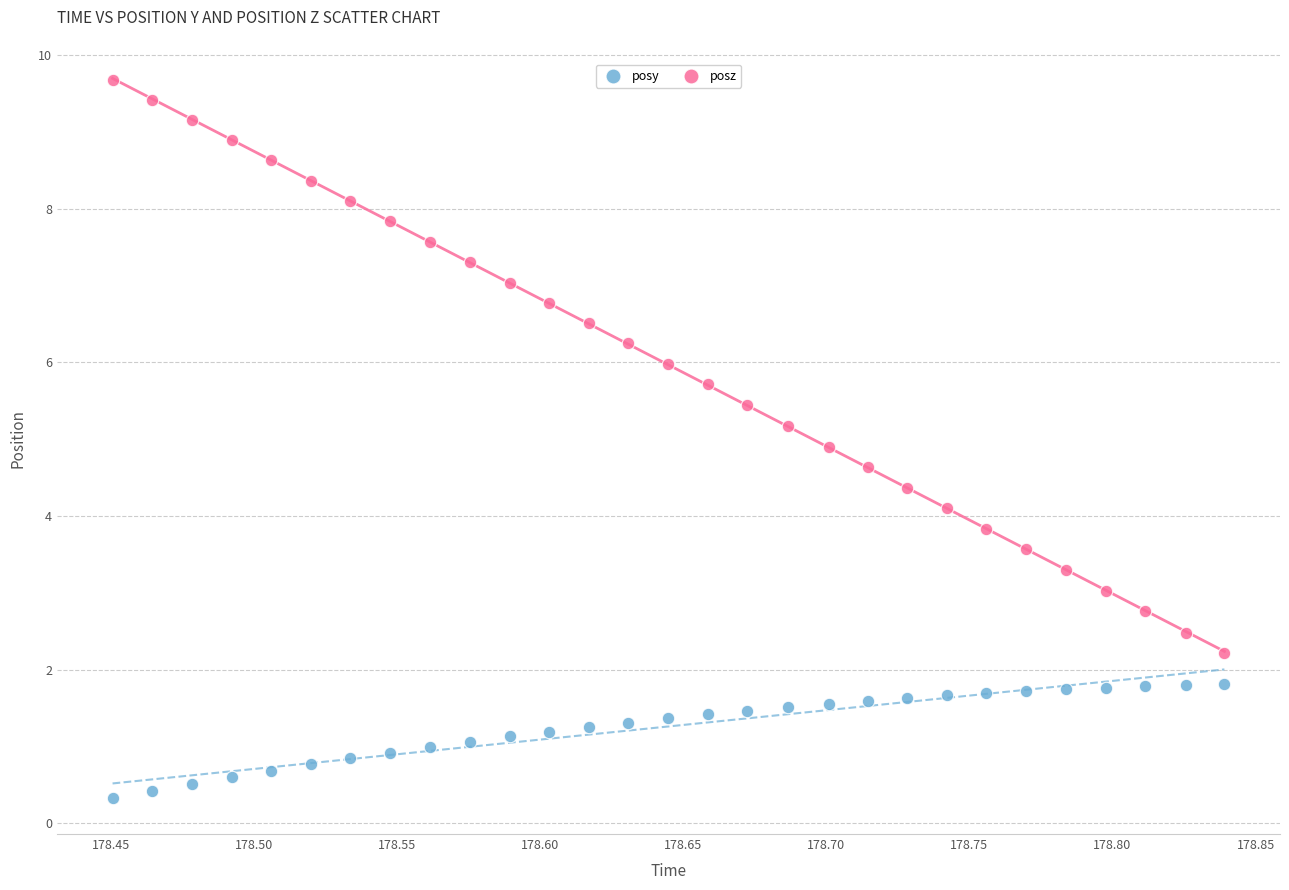

Across all data points, what is the range of Y values (max minus min)?

9.3